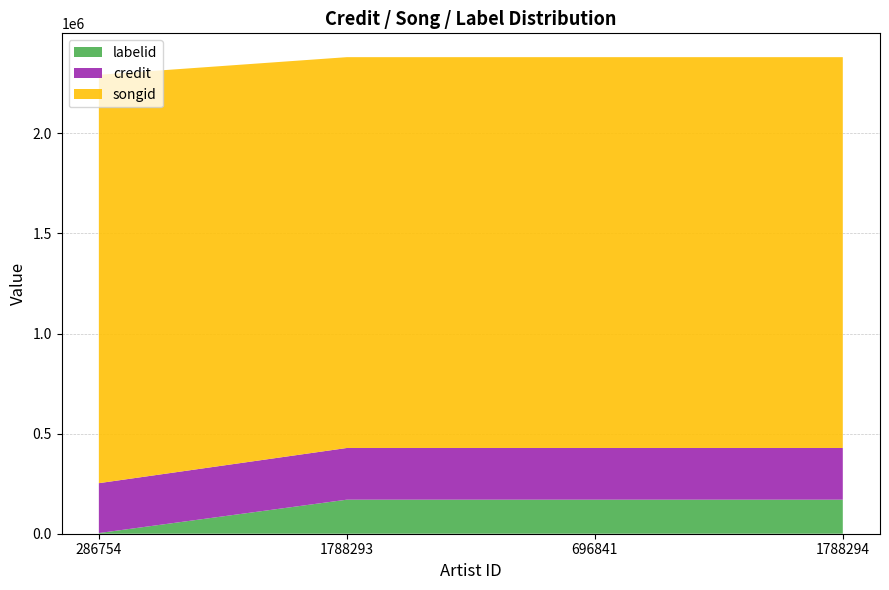

True or false: labelid has a value of 51648 at 1788294.

False